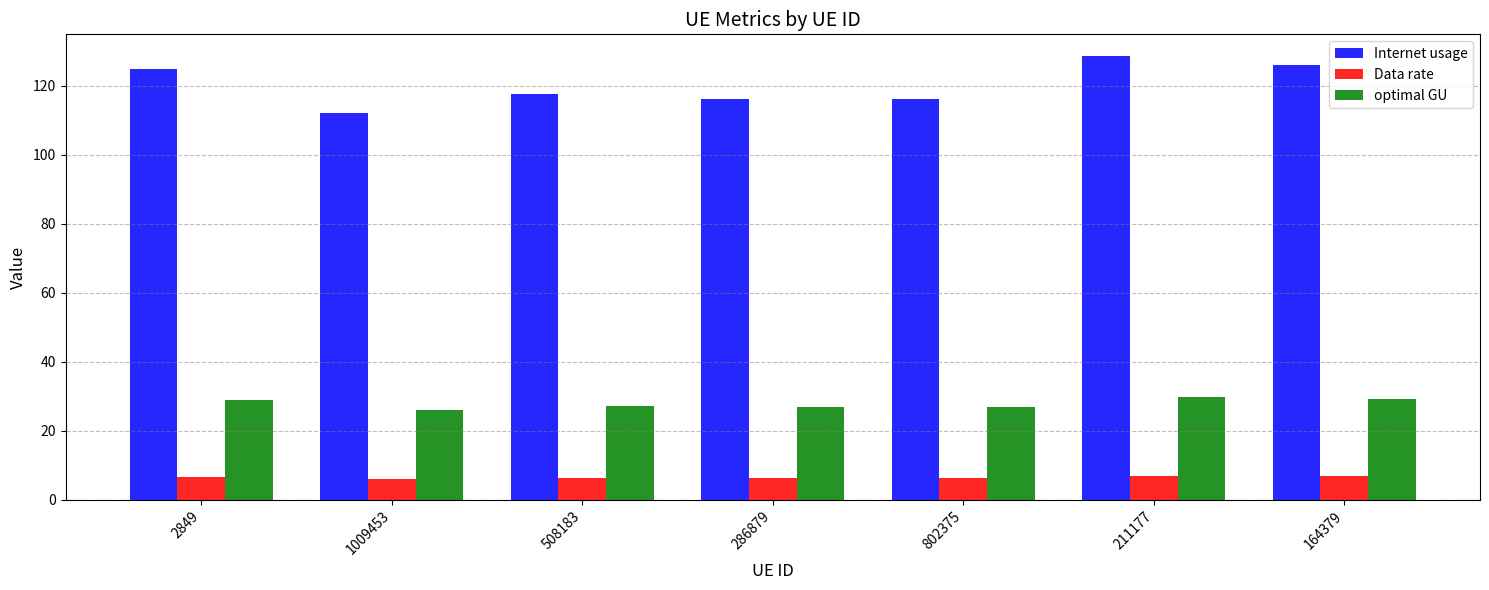

What position from the left is 508183?

3